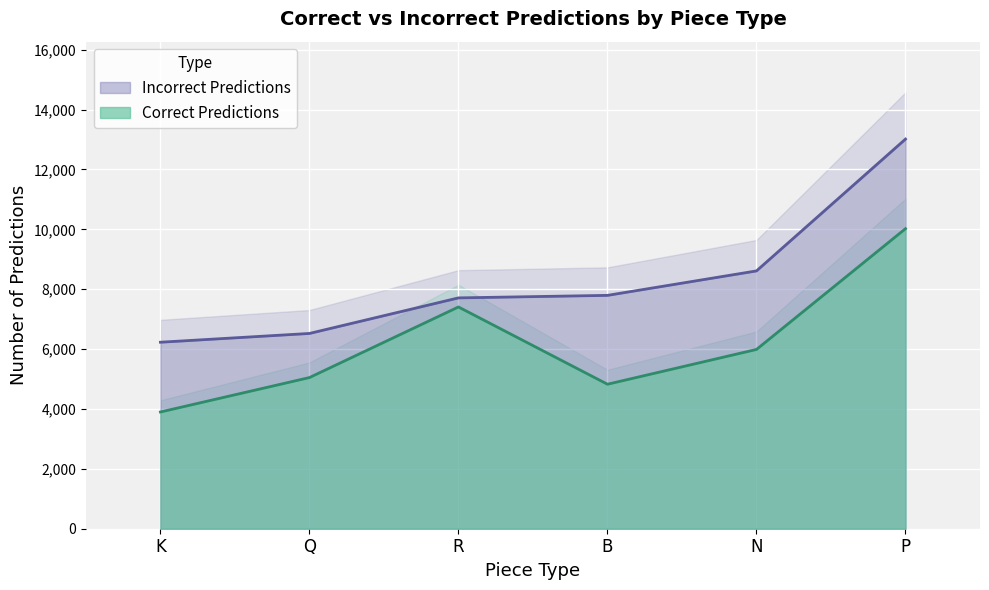

What is the highest value of the Correct Predictions series?

10022